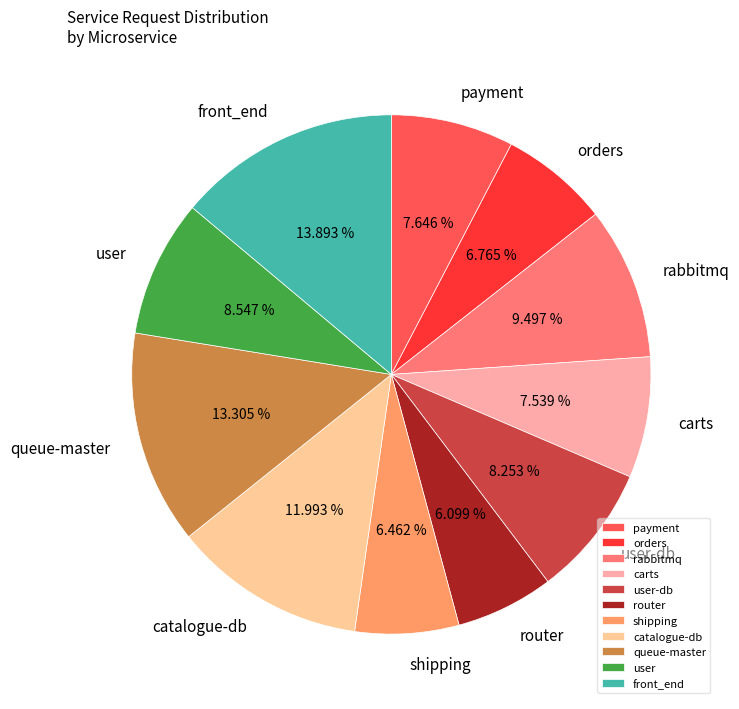

Does orders account for over 50% of the chart?

No